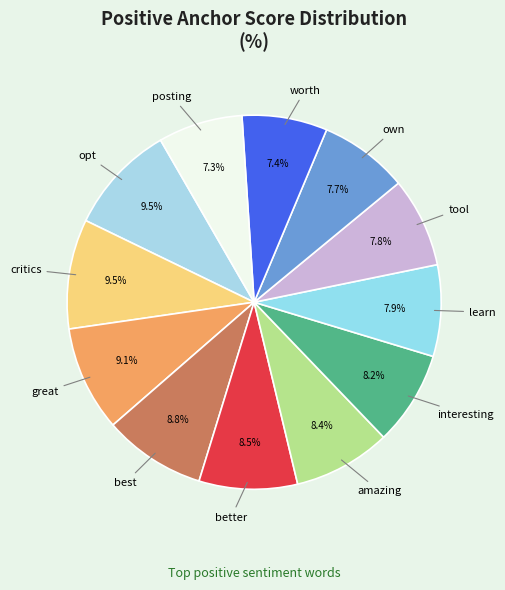

How many slices are in this pie chart?

12